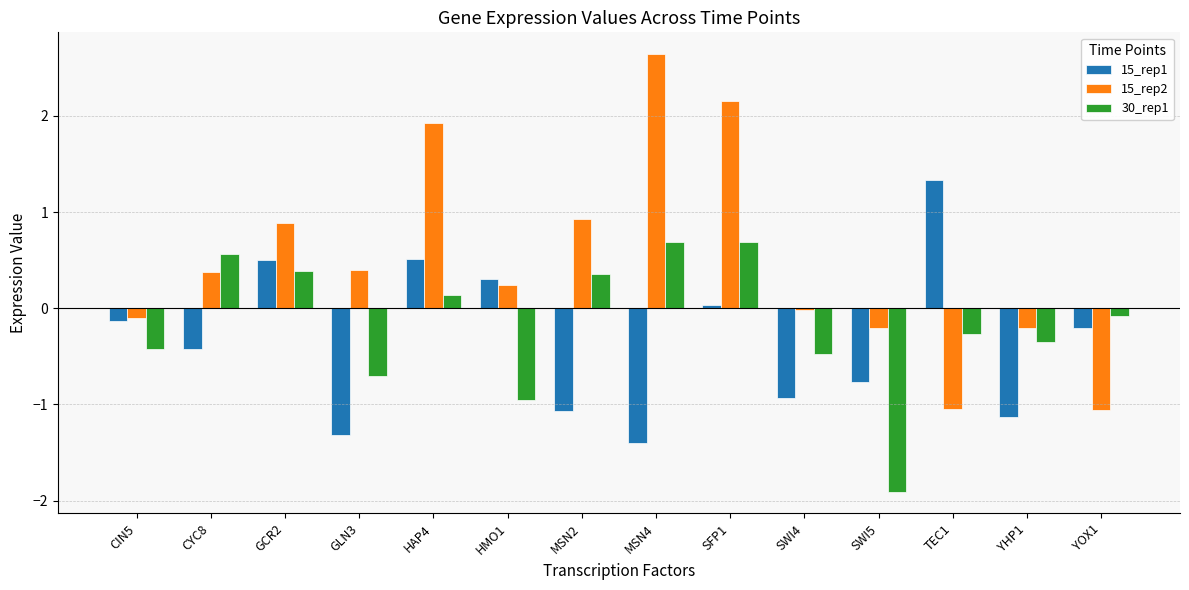

Which series changed the most between GLN3 and MSN2?

30_rep1